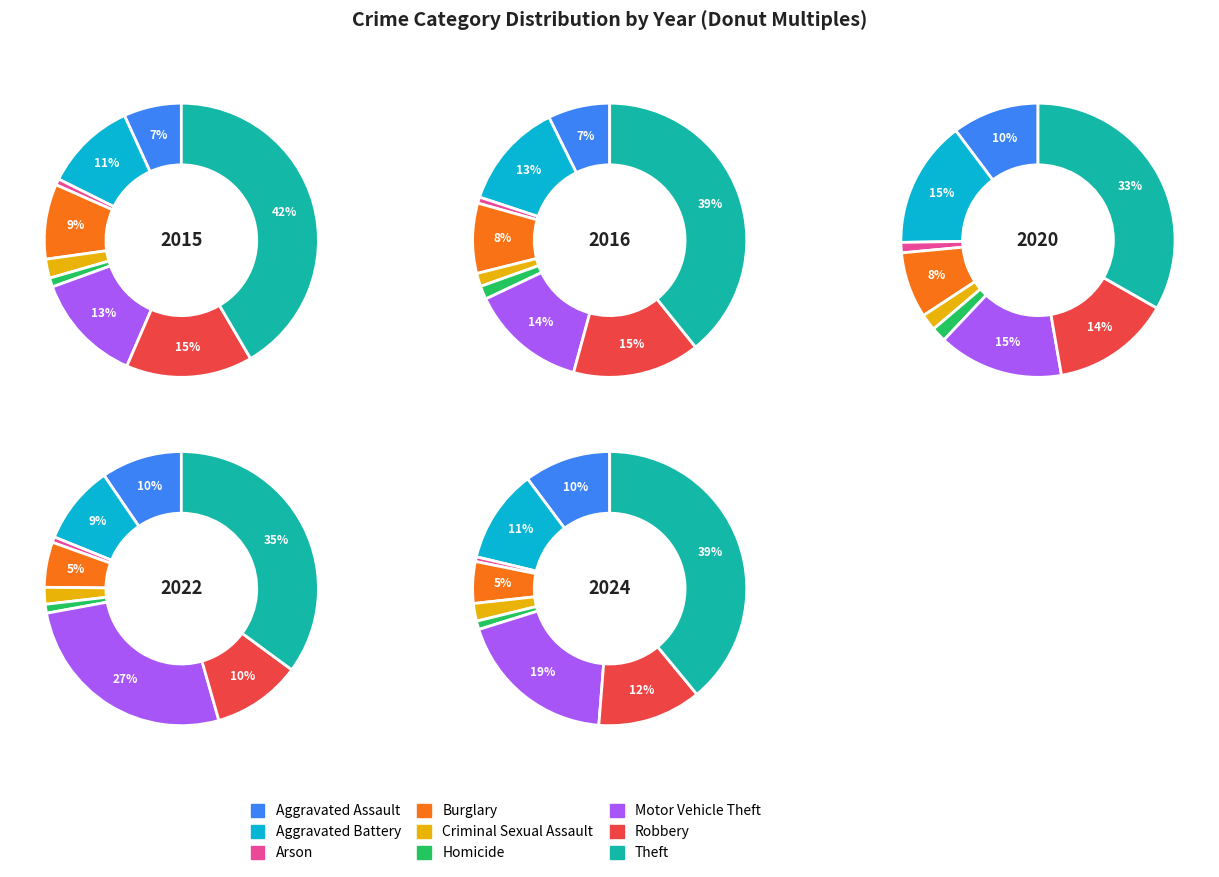

Does Arson represent more than half of the total?

No